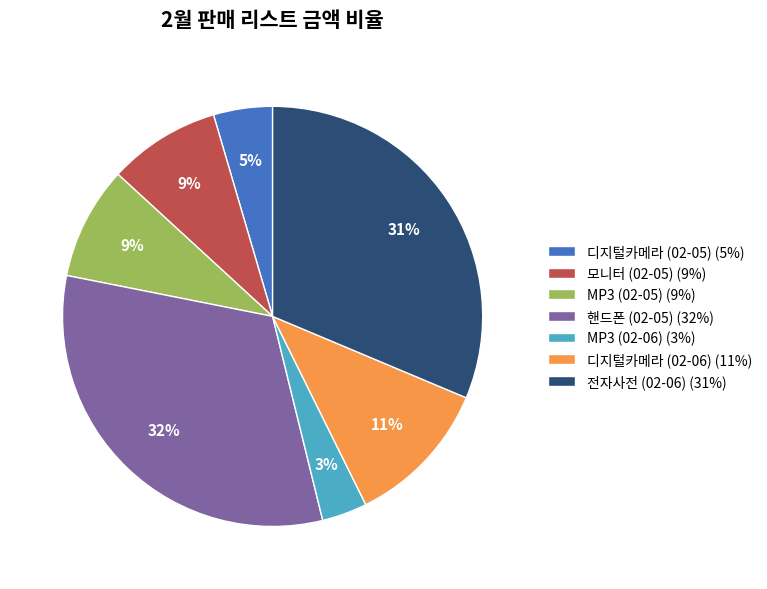

Combined, do 전자사전 (02-06) (31%) and 디지털카메라 (02-05) (5%) account for over 50%?

No